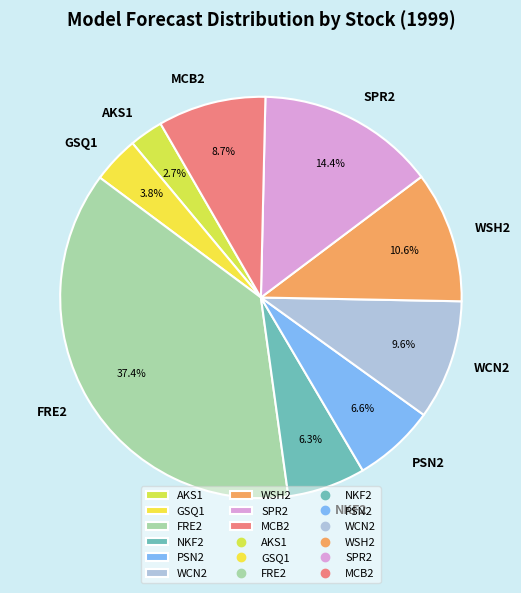

Which slice is the largest?

FRE2